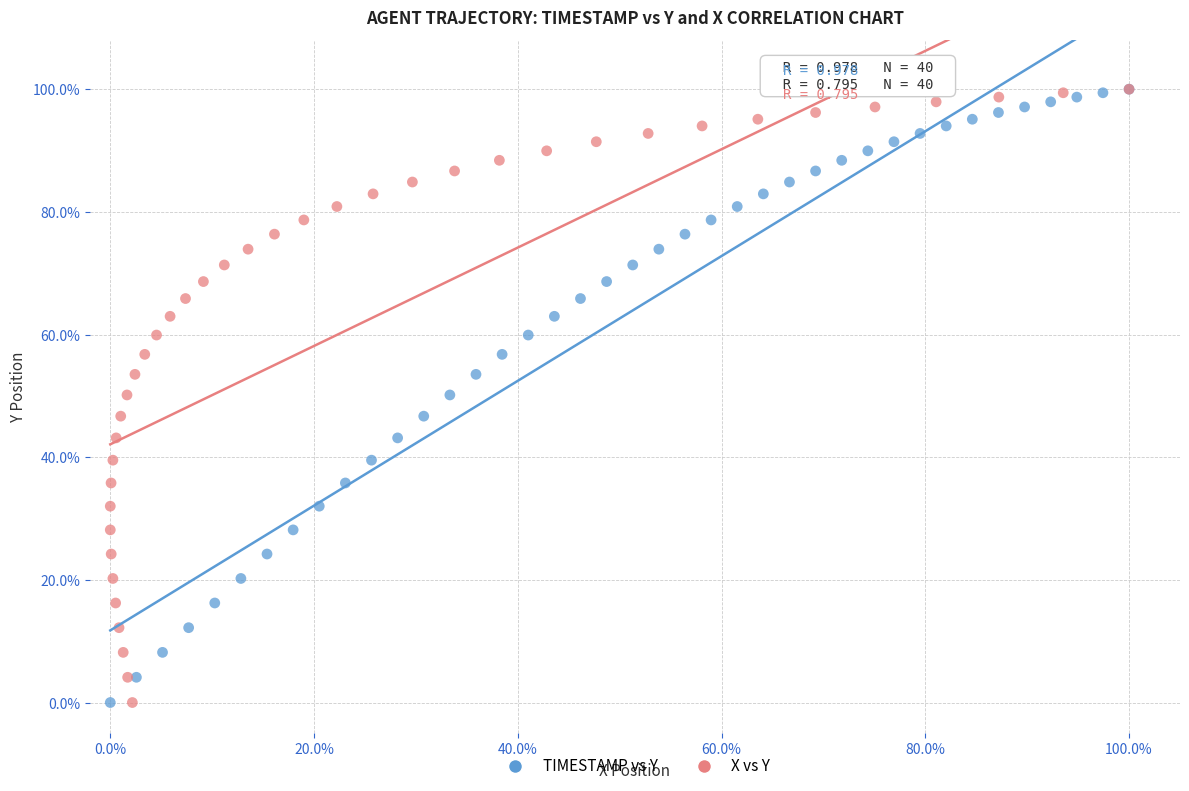

What are all the series names shown in the legend?

TIMESTAMP vs Y, X vs Y